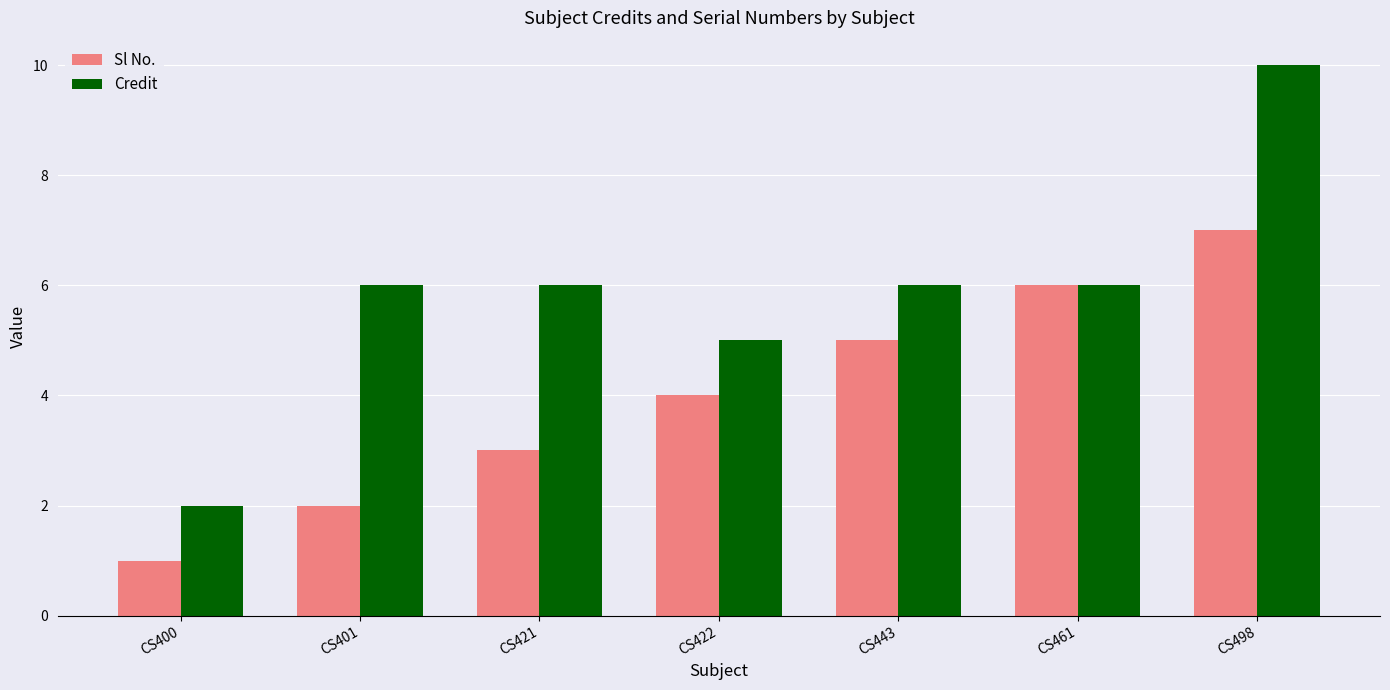

What value does the Credit series have at CS401?

6